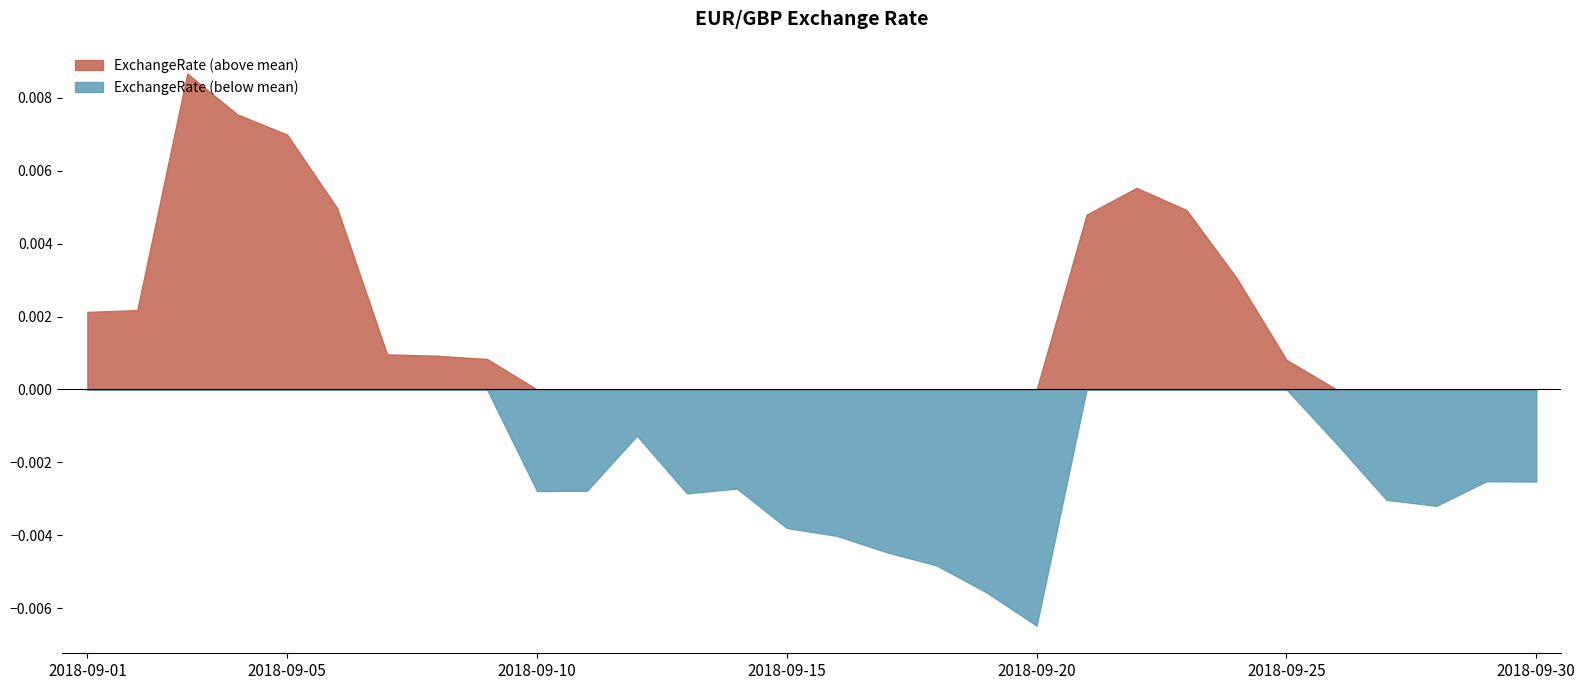

List the labels in order of value, largest first.

2018-09-03, 2018-09-04, 2018-09-05, 2018-09-22, 2018-09-06, 2018-09-23, 2018-09-21, 2018-09-24, 2018-09-02, 2018-09-01, 2018-09-07, 2018-09-08, 2018-09-09, 2018-09-25, 2018-09-12, 2018-09-26, 2018-09-29, 2018-09-30, 2018-09-14, 2018-09-11, 2018-09-10, 2018-09-13, 2018-09-27, 2018-09-28, 2018-09-15, 2018-09-16, 2018-09-17, 2018-09-18, 2018-09-19, 2018-09-20